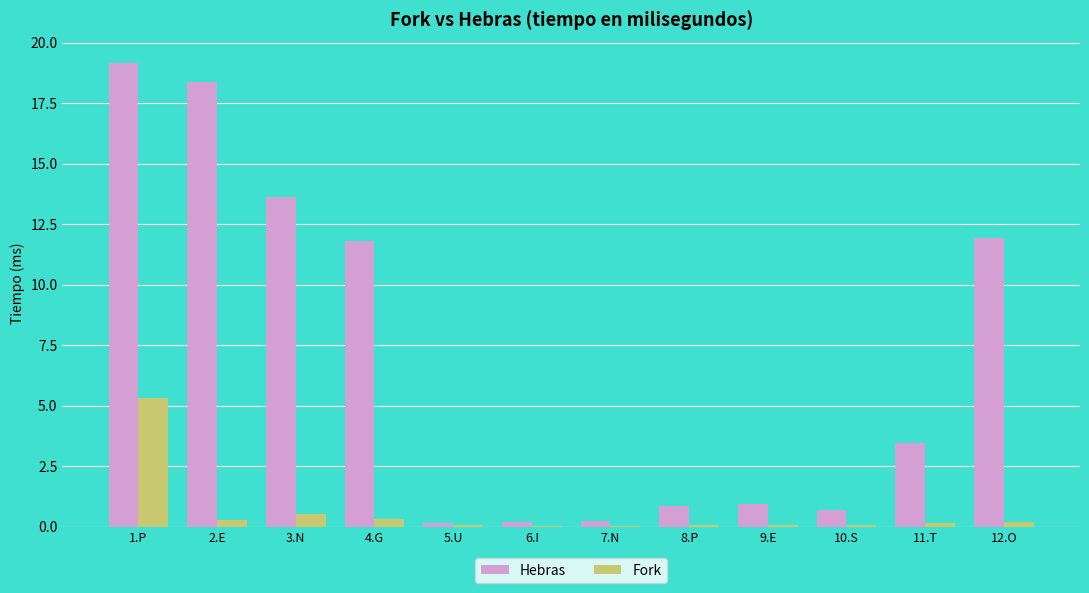

The value of Hebras at 9.E is 1.6. True or false?

False